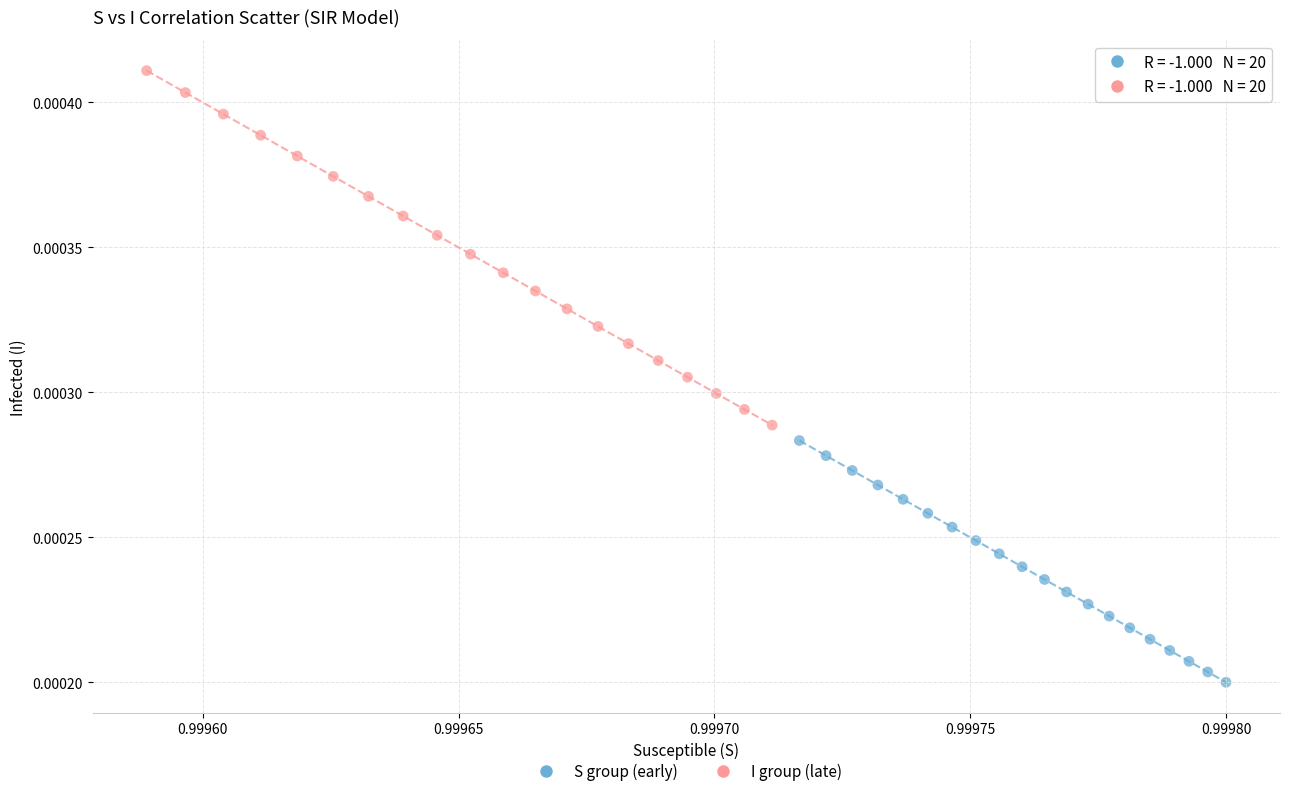

Which series has the largest Y range (max minus min)?

I group (late)